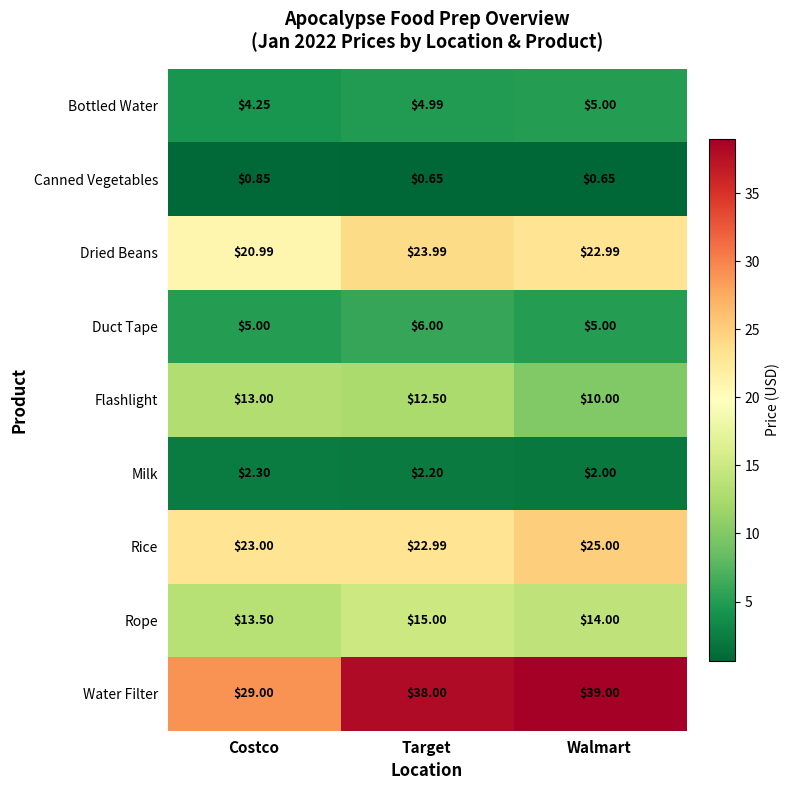

Where is Rice nearest to the value 23?

Costco